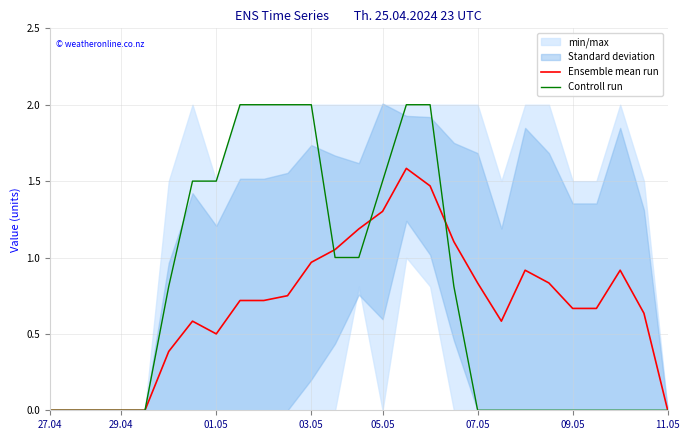

Is the value of Controll run at 03.05 greater than the value of Ensemble mean run at 07.05?

Yes